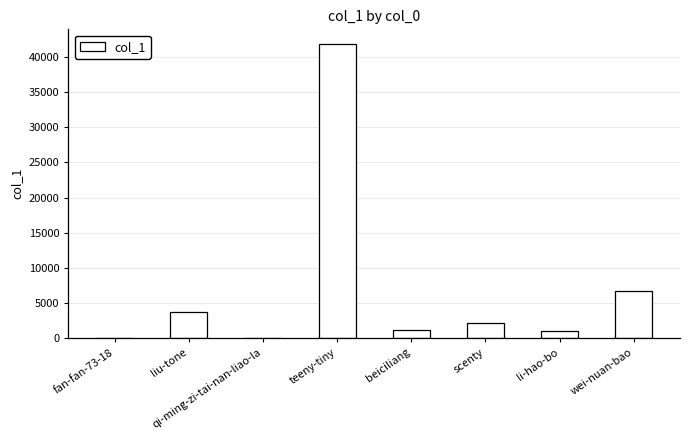

What is the change in value from teeny-tiny to li-hao-bo?

-40875